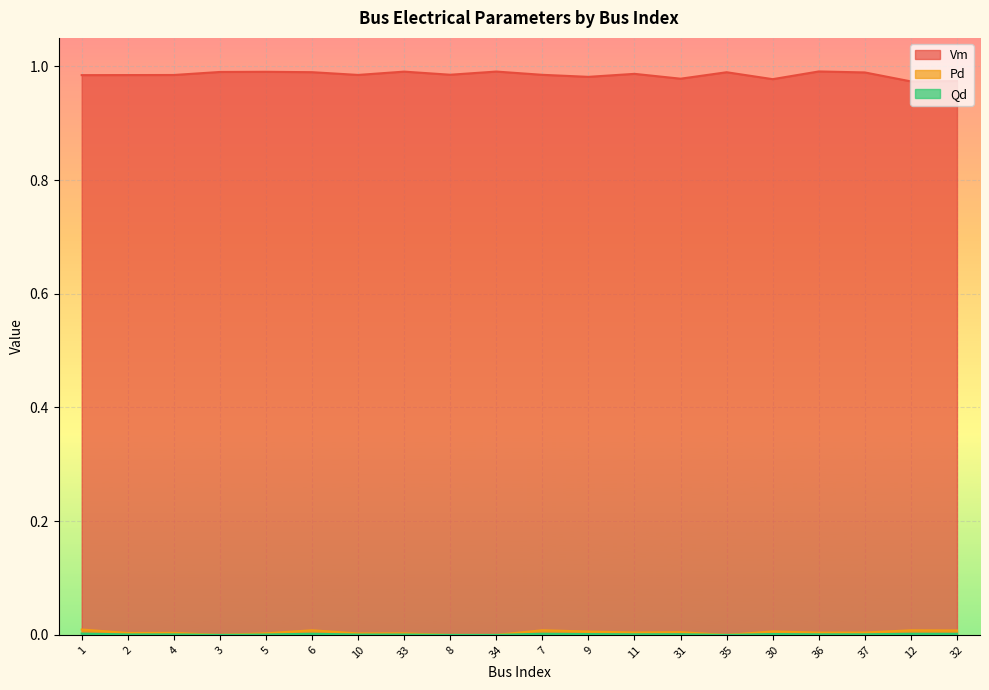

How many lines are shown in the chart?

3